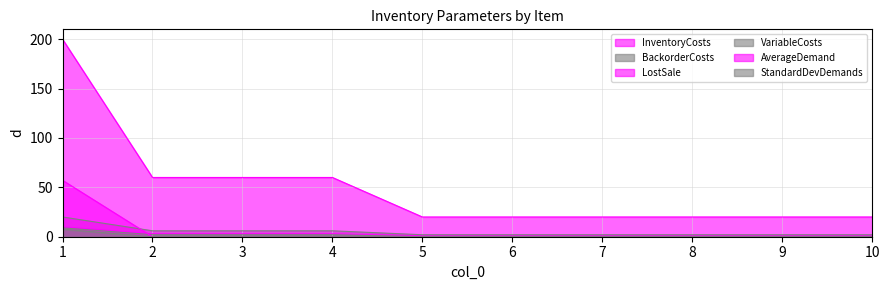

Which category has the highest value across all series?

1